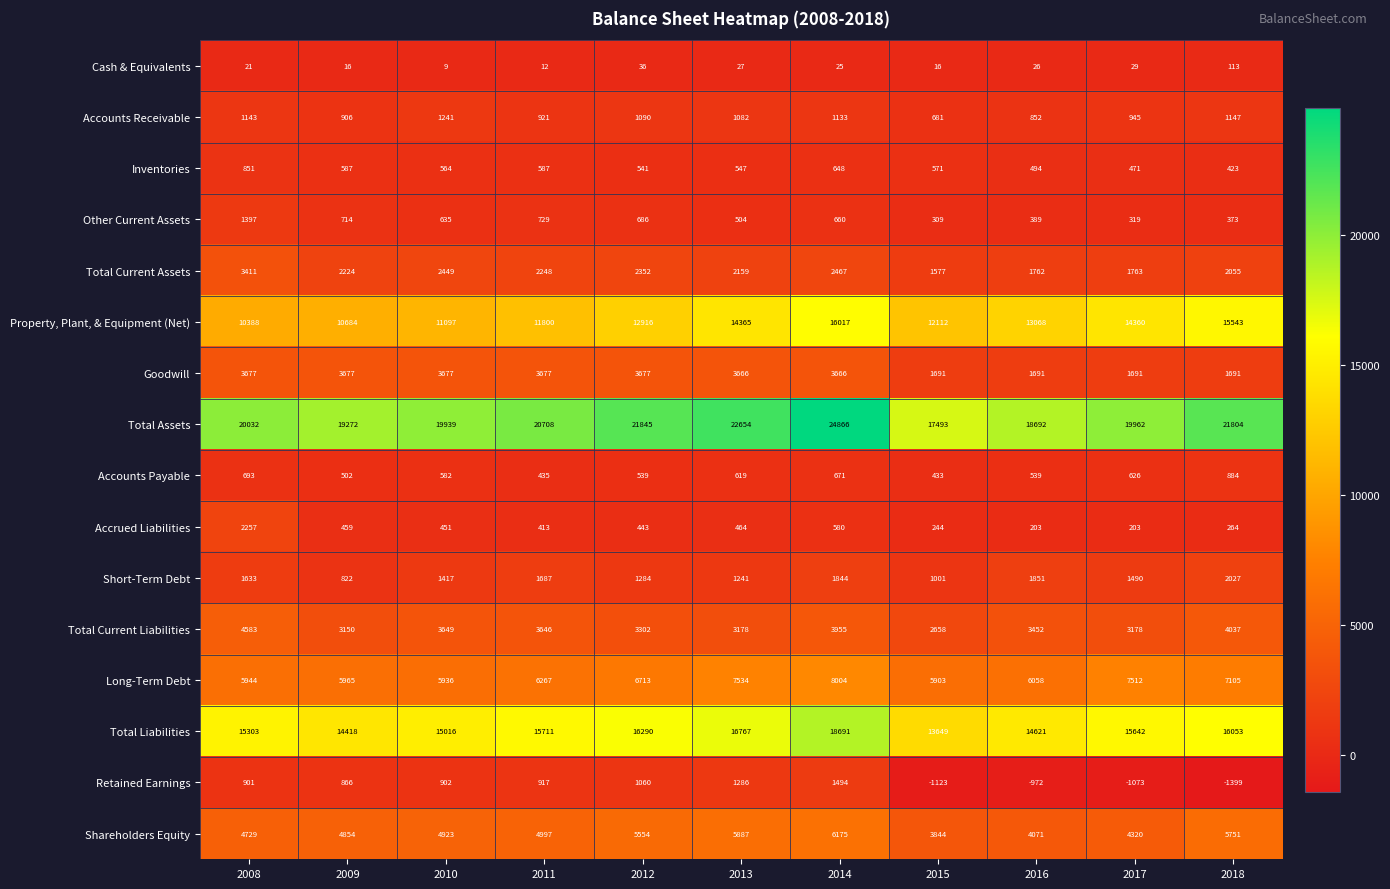

What is the highest value of the Cash & Equivalents series?

113